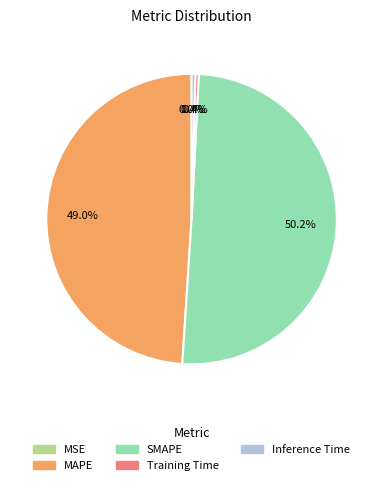

What percentage is NOT represented by Training Time?

99.6%